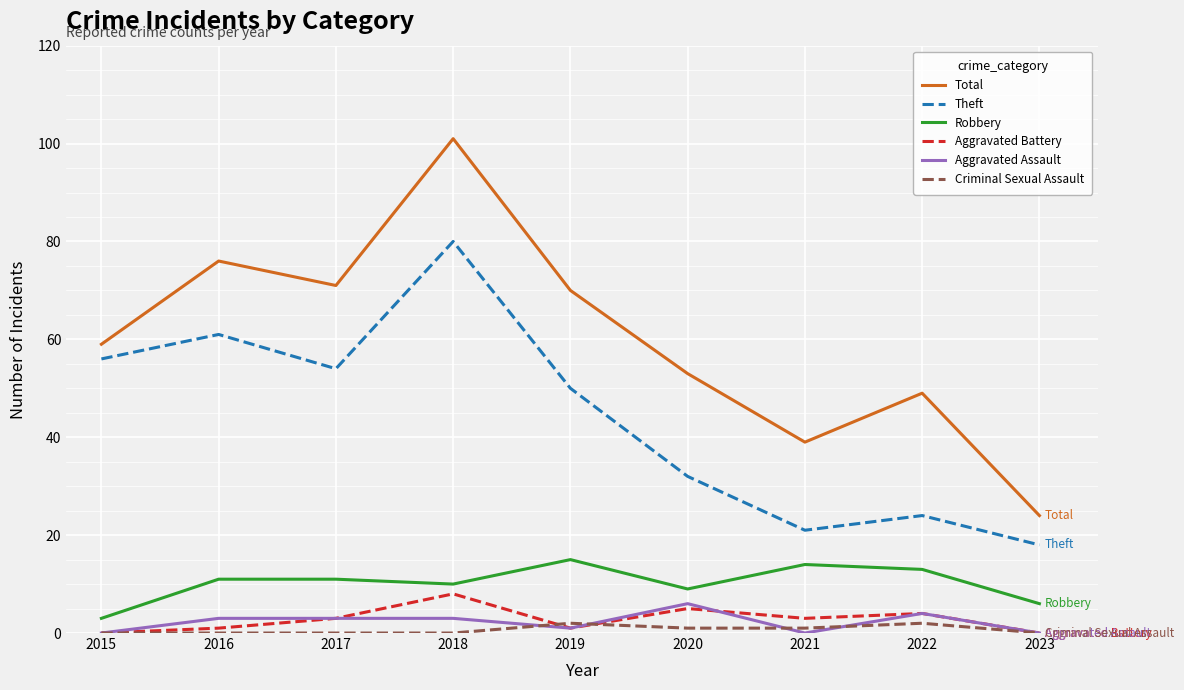

Does the chart display data point markers on the line(s)?

No